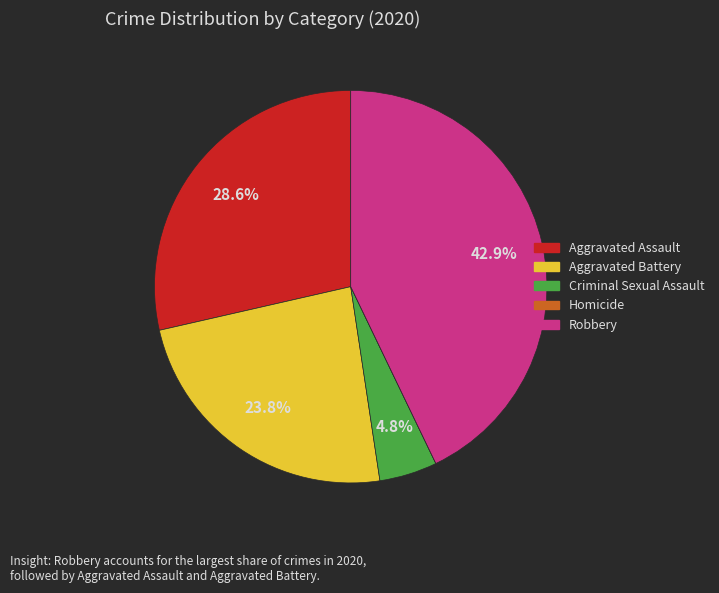

What portion of the pie excludes Aggravated Assault?

71.4%